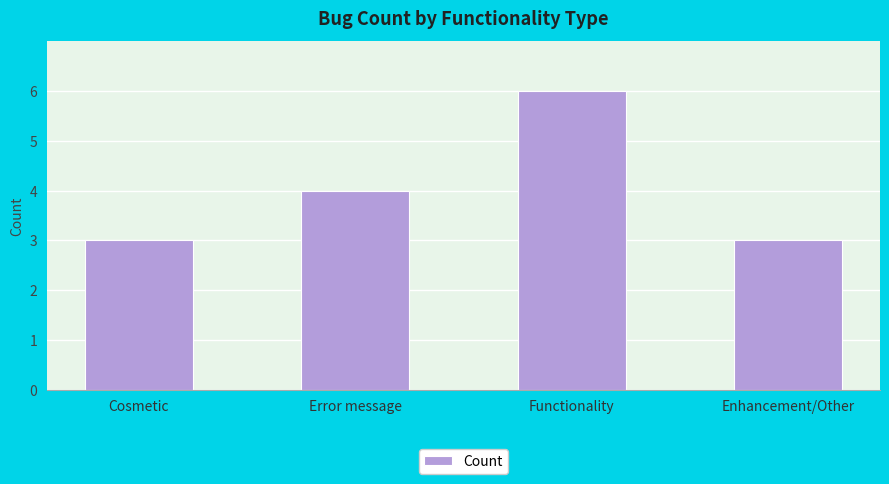

Which label corresponds to the largest value in the chart?

Functionality